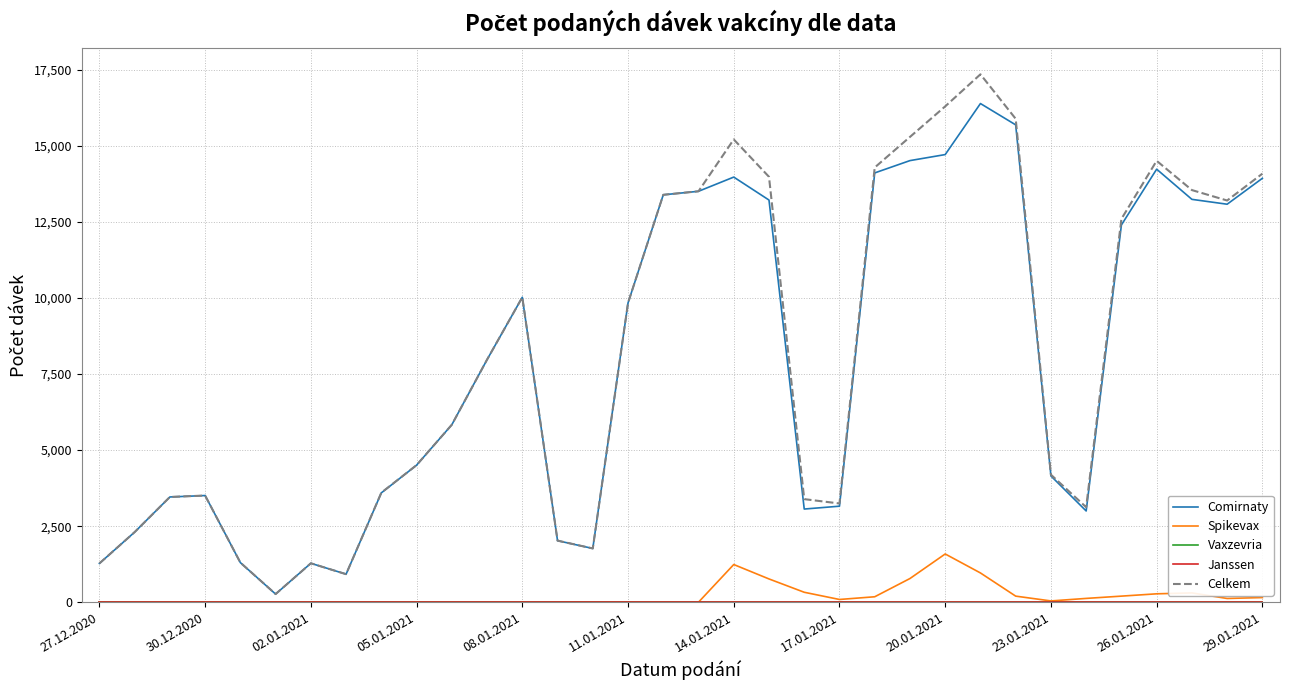

Reading left to right, extract all data points from this chart.

Comirnaty: 1274	2304	3459	3506	1301	266	1279	921	3594	4505	5834	7974	10025	2022	1766	9838	13393	13509	13976	13221	3062	3156	14113	14518	14716	16394	15693	4150	2999	12402	14236	13244	13084	13936
Spikevax: 0	0	0	0	0	1	0	0	6	1	0	1	0	2	0	0	1	0	1238	764	326	89	178	778	1585	961	199	41	124	199	275	305	122	152
Vaxzevria: 0	0	0	0	0	0	0	0	0	0	0	0	0	0	0	0	0	0	0	0	0	0	0	0	0	0	0	0	0	0	0	0	0	0
Janssen: 0	0	0	0	0	0	0	0	0	0	0	0	0	0	0	0	0	0	0	0	0	0	0	0	0	0	0	0	0	0	0	0	0	0
Celkem: 1274	2304	3459	3506	1301	267	1279	921	3600	4506	5834	7975	10025	2024	1766	9838	13394	13509	15214	13985	3388	3245	14291	15296	16301	17355	15892	4191	3123	12601	14511	13549	13206	14088